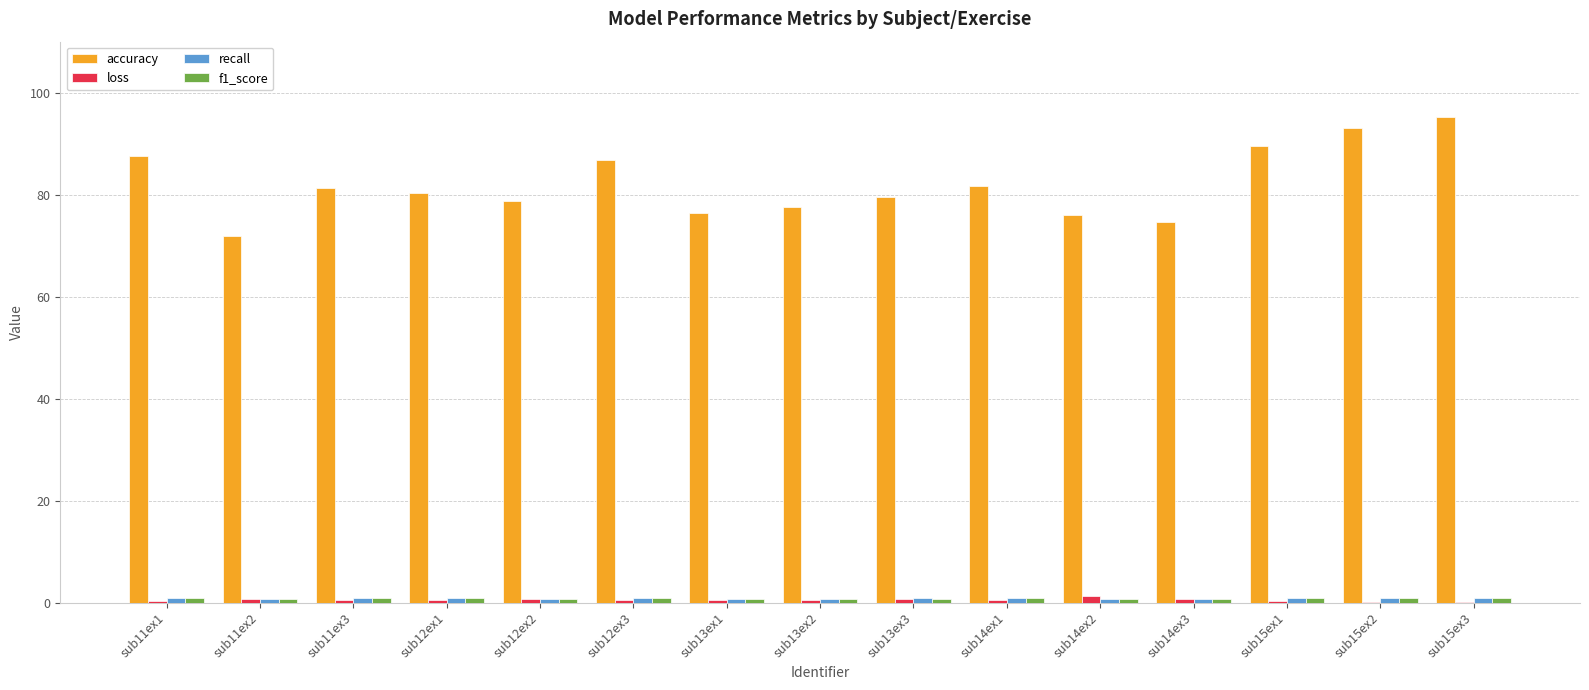

The loss series shows 0.5 at sub11ex3. True or false?

True